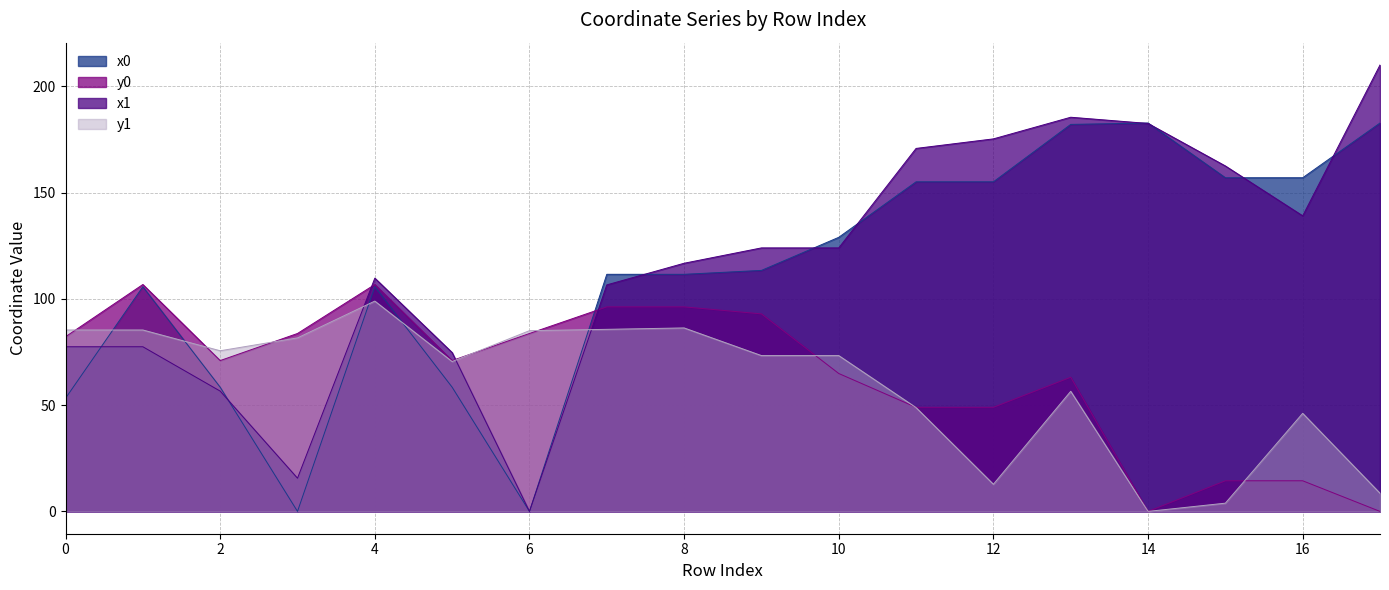

How many lines are shown in the chart?

4